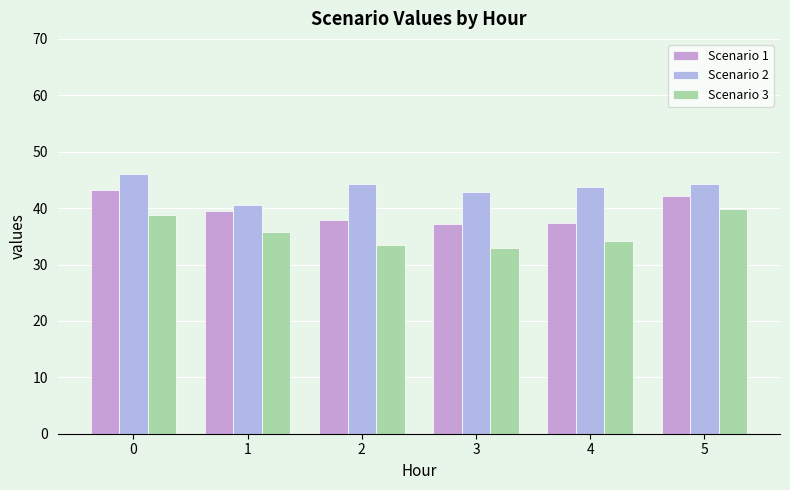

Count the number of data series in this chart.

3